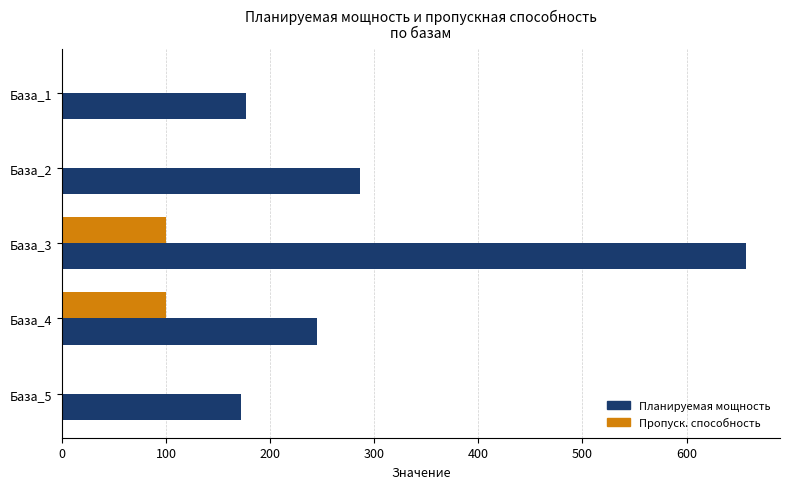

What are all the series names shown in the legend?

Планируемая мощность, Пропуск. способность